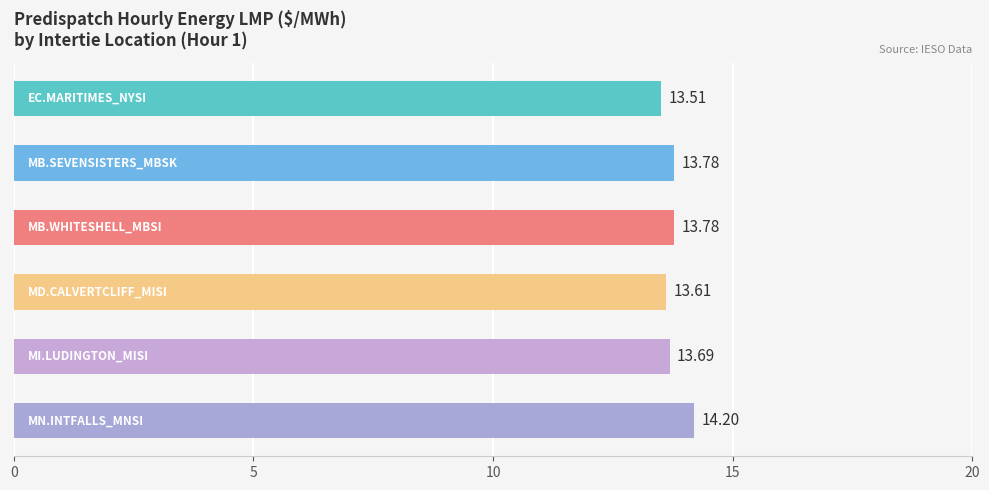

What is the difference between the maximum and minimum values?

0.7